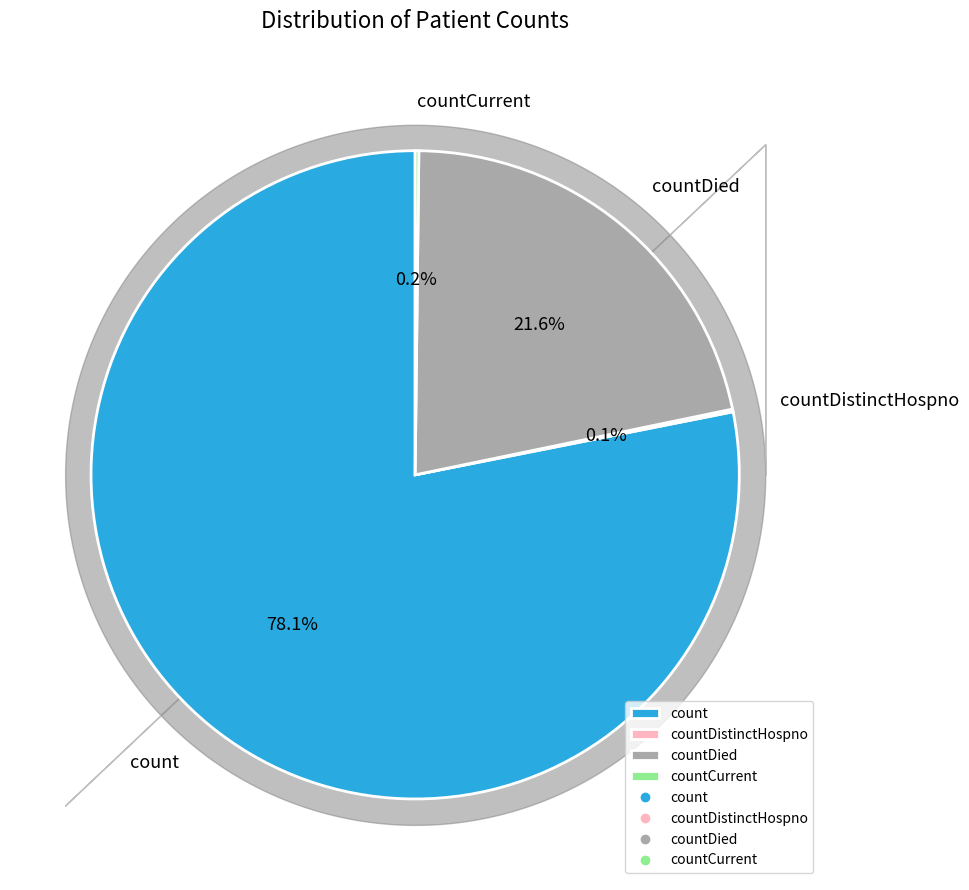

True or false: count accounts for 90% of the total.

False